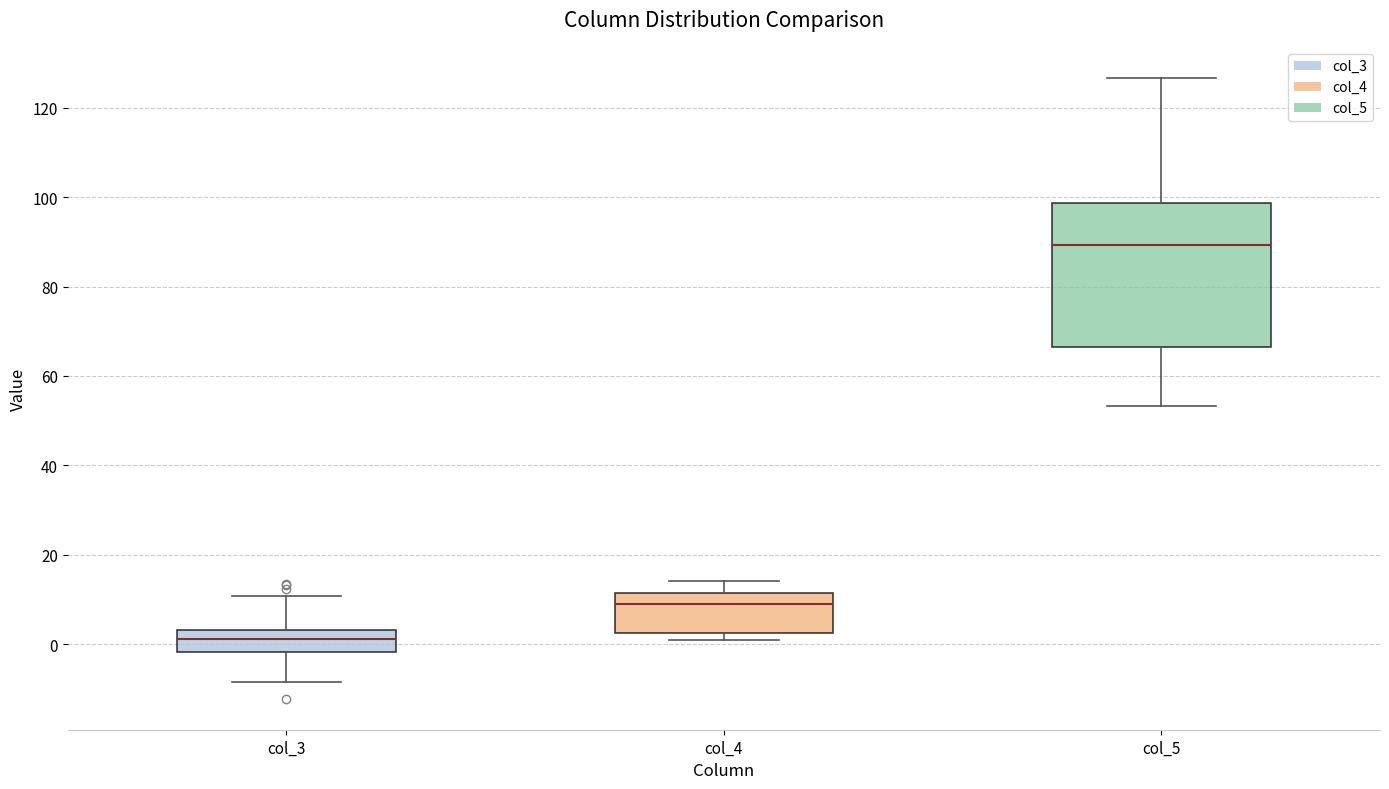

Which box has the lowest median line?

col_3